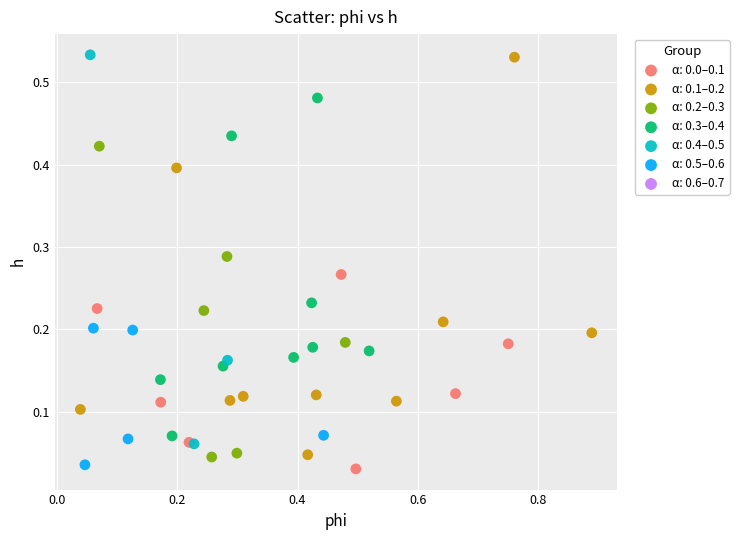

Which series has the widest spread of Y values?

α: 0.1–0.2